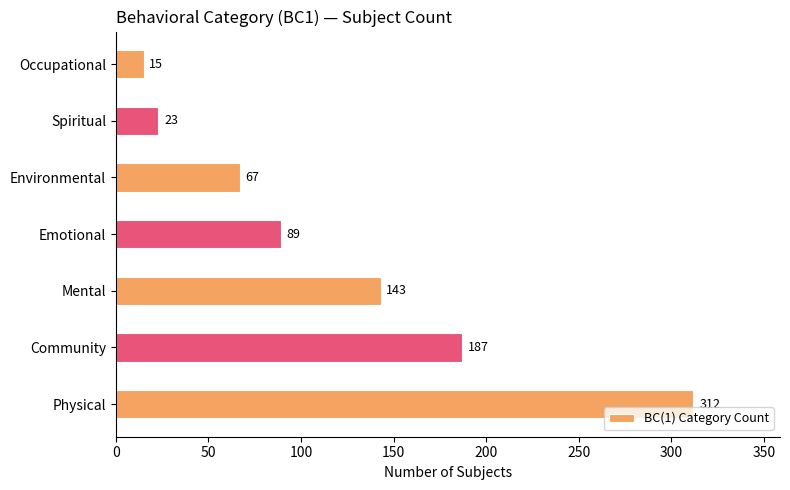

What is the ratio of the value at Physical to the value at Occupational?

20.8